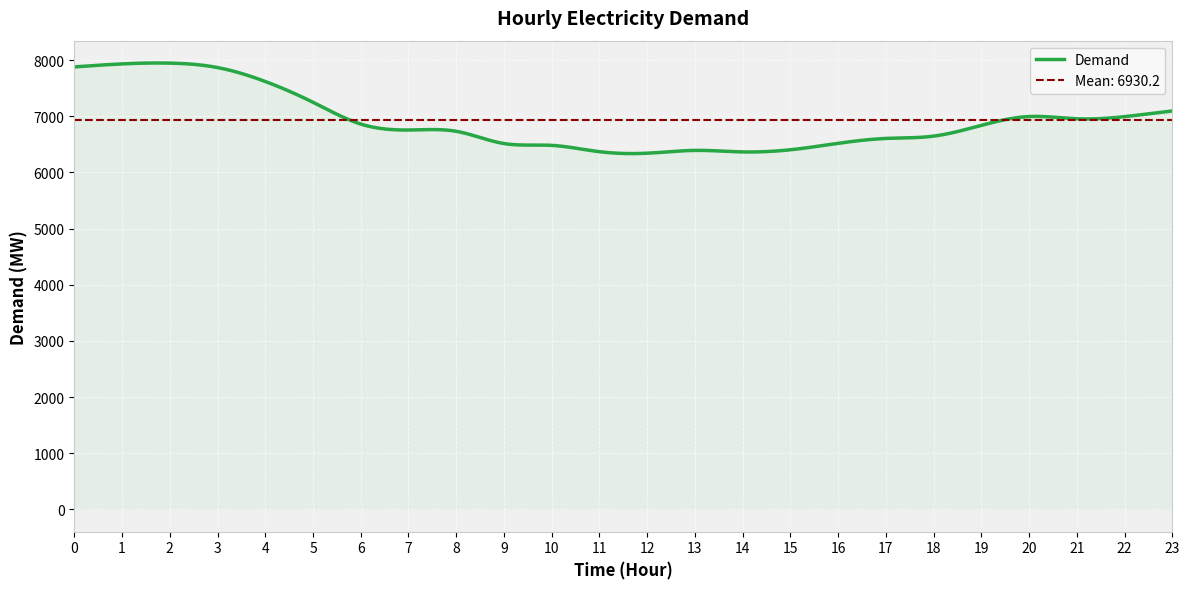

True or false: the data shows 12435 at 1.

False